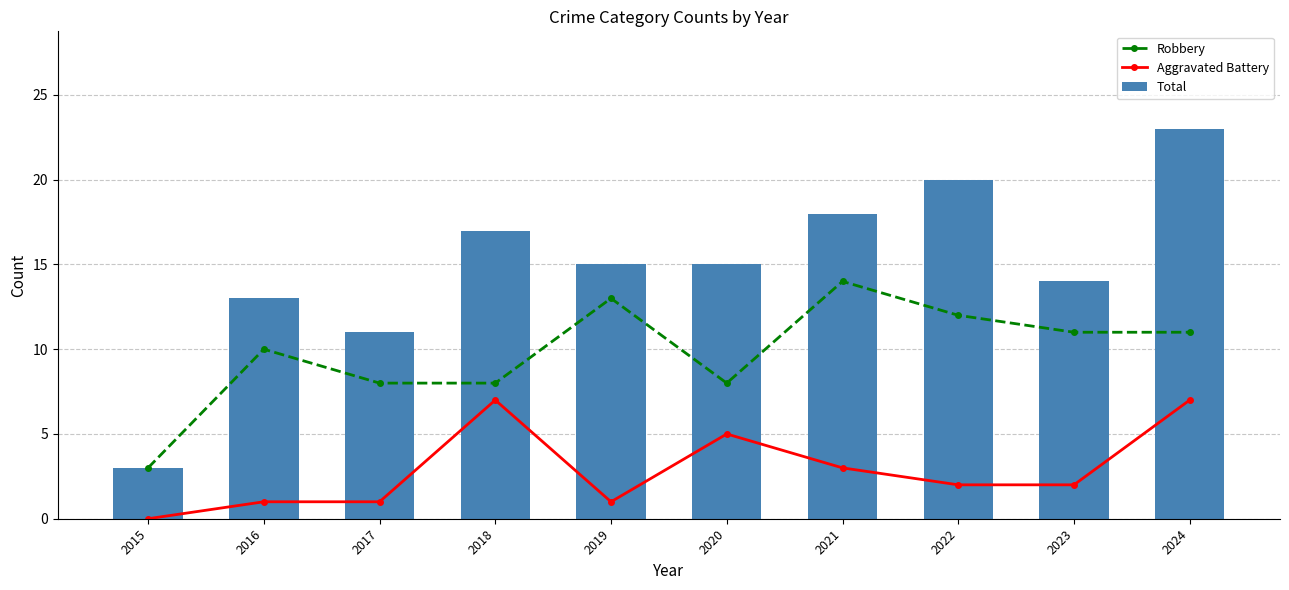

How many data points in Total are above 15?

4